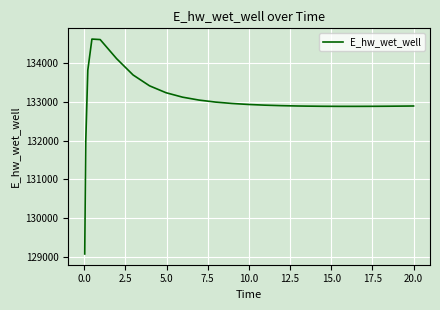

What is the difference between the maximum and minimum values?

5558.1